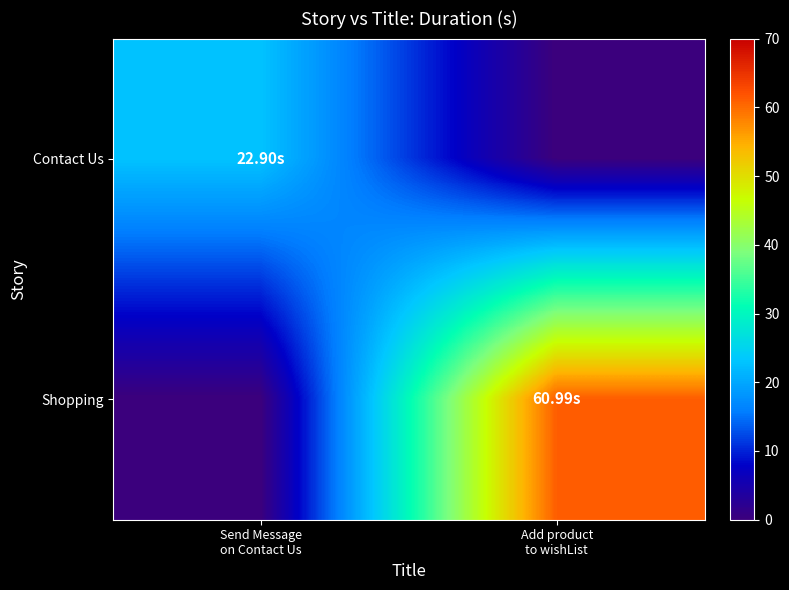

How many data points does each series have?

2